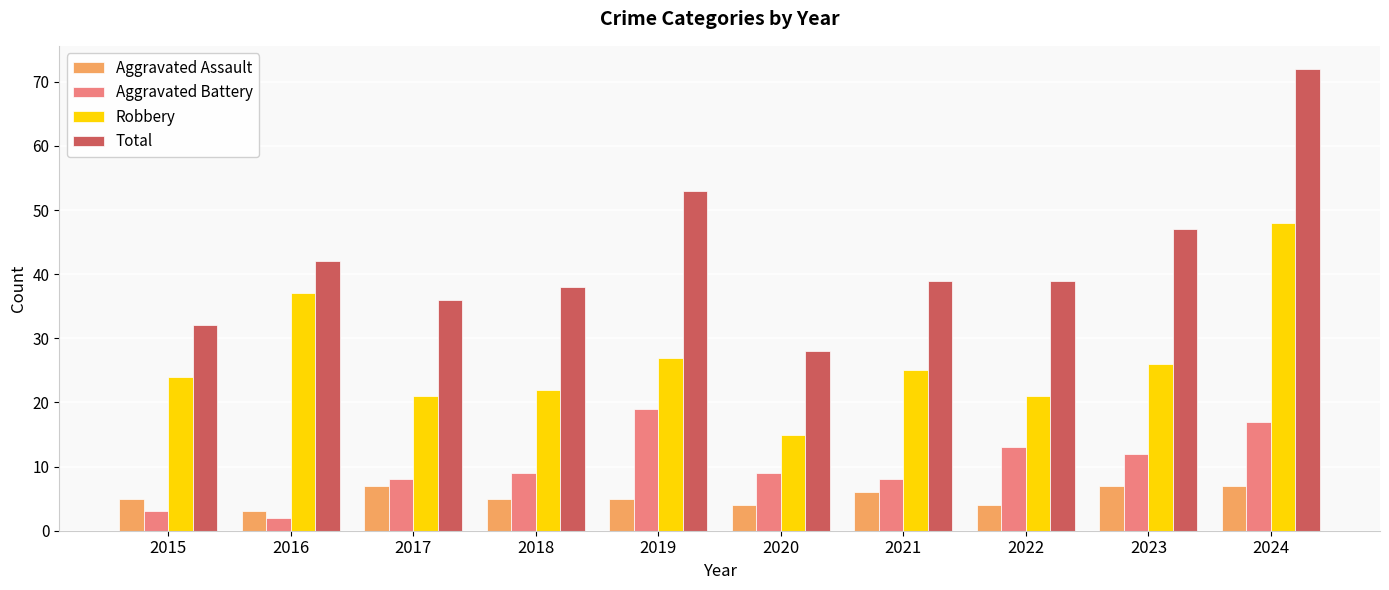

What is the value of the Aggravated Assault bar at the 8th from the left?

4